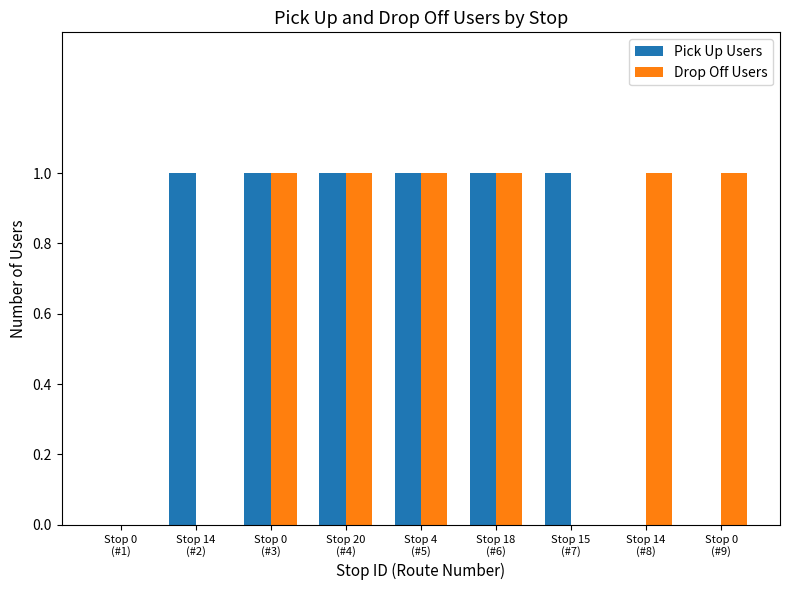

What is the average value of the Pick Up Users series?

1